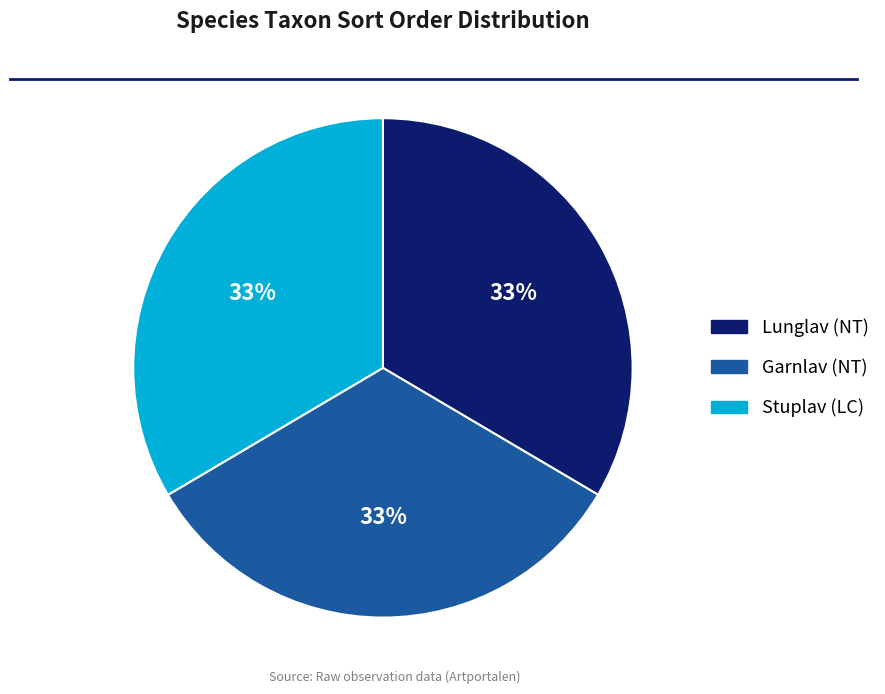

Does Garnlav (NT) account for over 50% of the chart?

No